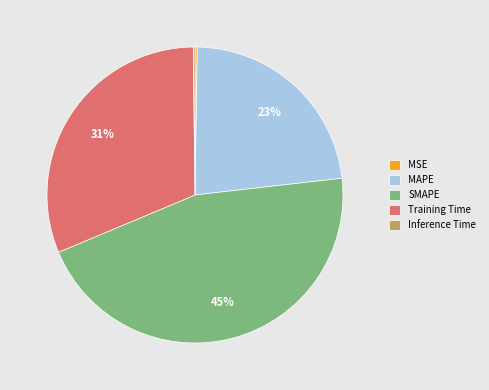

What percentage is the MAPE slice, to the nearest percent?

23%